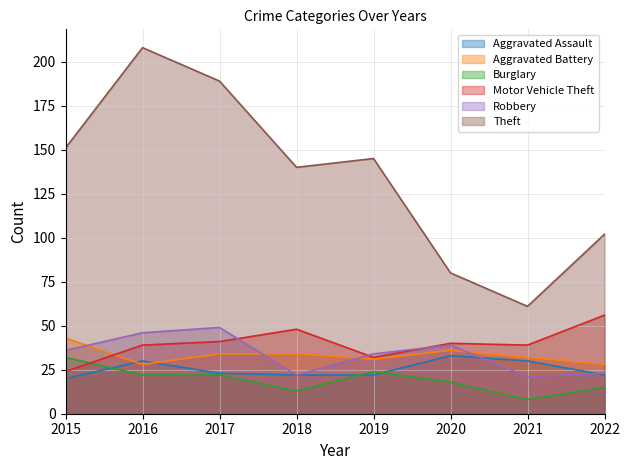

What is the difference between the second highest and second lowest values in the Theft series?

109